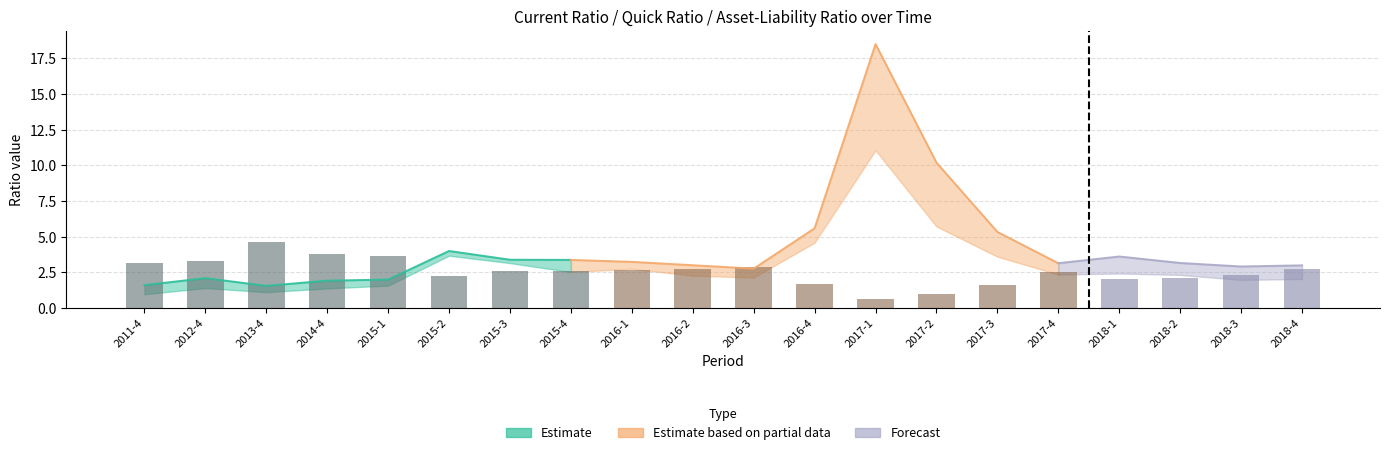

Reading left to right, transcribe all the data shown in this chart.

2011-4=3.2	2012-4=3.3	2013-4=4.6	2014-4=3.8	2015-1=3.6	2015-2=2.2	2015-3=2.6	2015-4=2.6	2016-1=2.6	2016-2=2.8	2016-3=2.9	2016-4=1.7	2017-1=0.6	2017-2=1.0	2017-3=1.6	2017-4=2.5	2018-1=2.0	2018-2=2.1	2018-3=2.3	2018-4=2.7